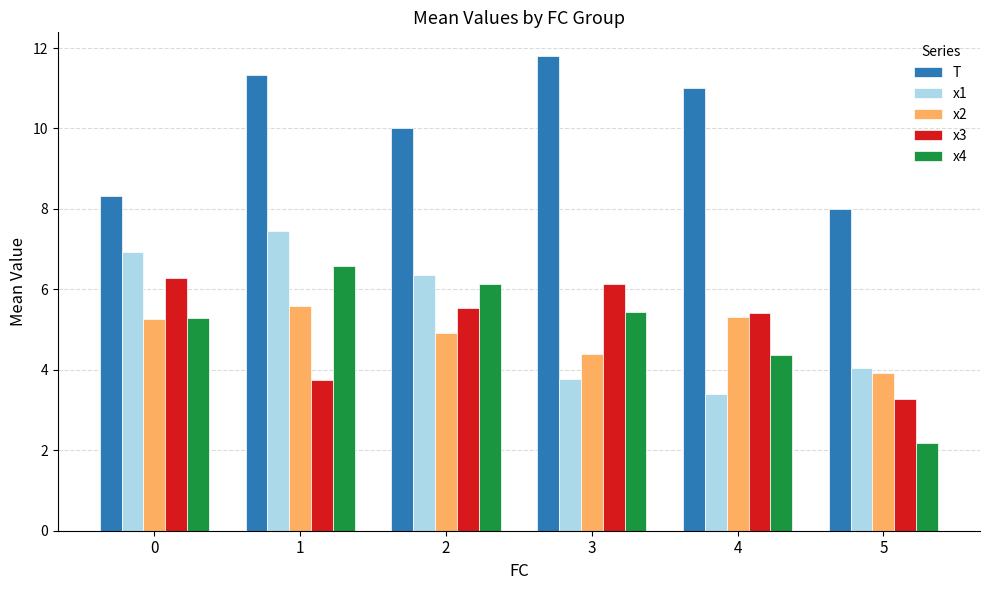

Which series has the widest spread of values?

x4